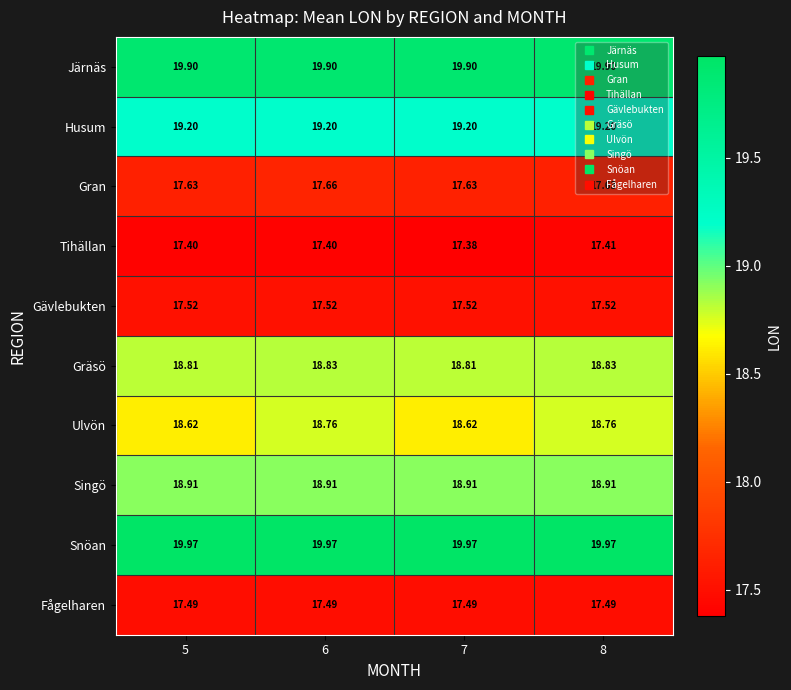

Rank the series by their maximum value, from highest to lowest.

Snöan, Järnäs, Husum, Singö, Gräsö, Ulvön, Gran, Gävlebukten, Fågelharen, Tihällan